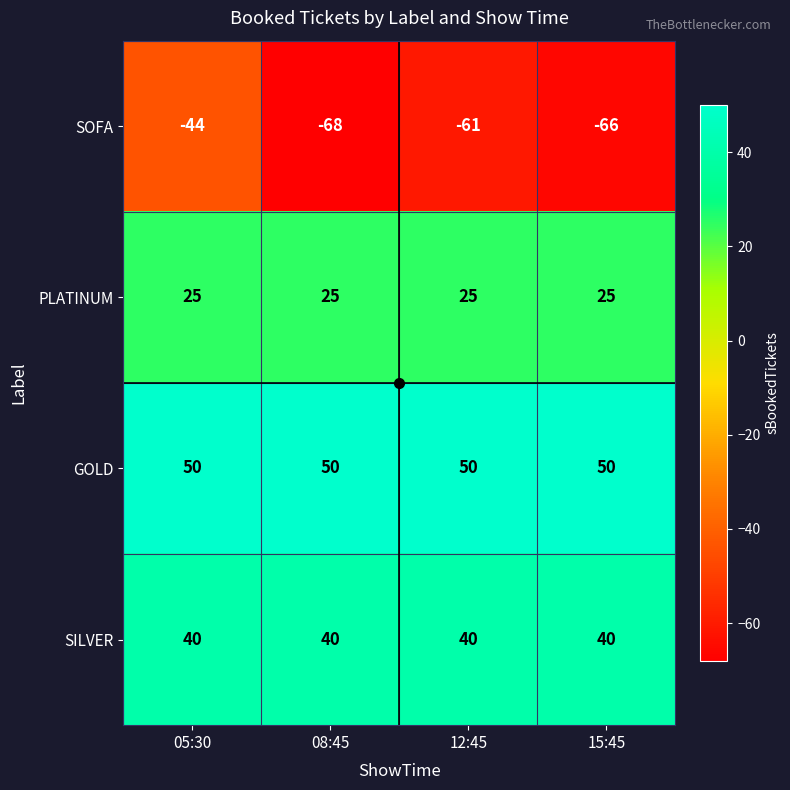

The value of PLATINUM at 05:30 is 34. True or false?

False